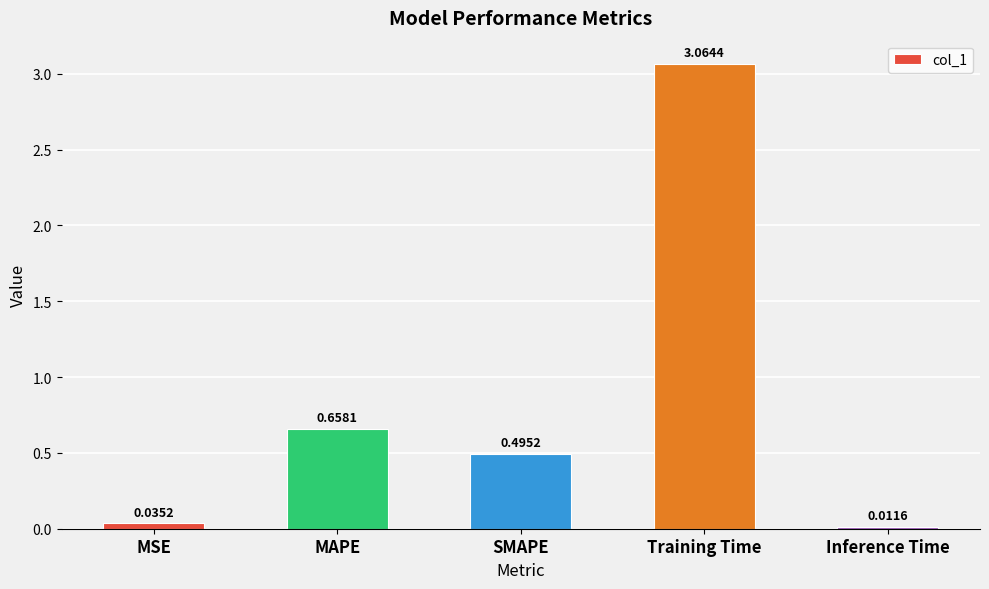

Where is the data nearest to the value 1?

MAPE